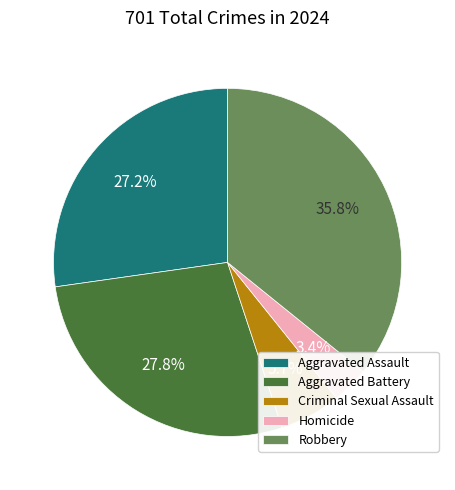

Which category has the smallest portion of the pie?

Homicide